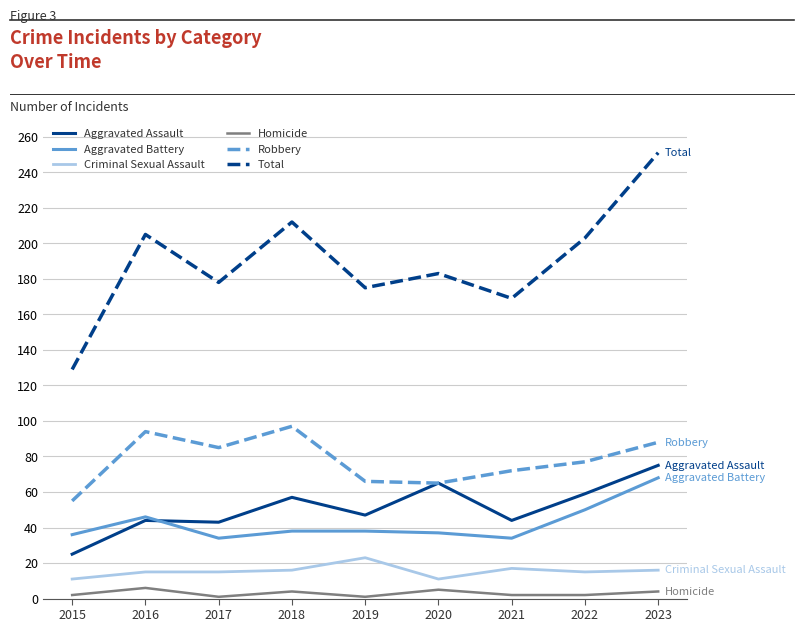

What is the highest value of the Homicide series?

6